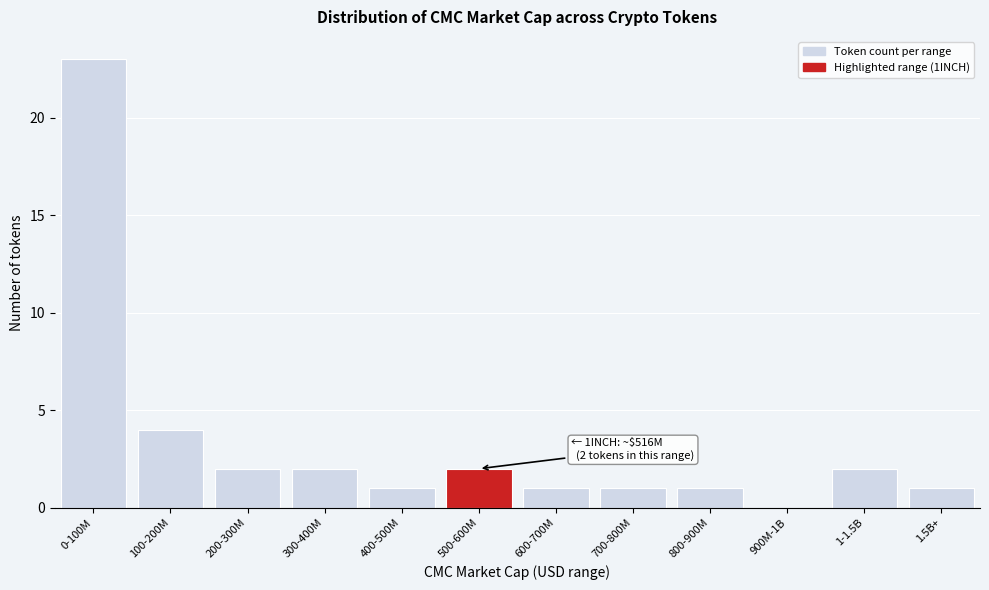

Reading left to right, transcribe all the data shown in this chart.

0-100M=23	100-200M=4	200-300M=2	300-400M=2	400-500M=1	500-600M=2	600-700M=1	700-800M=1	800-900M=1	900M-1B=0	1-1.5B=2	1.5B+=1